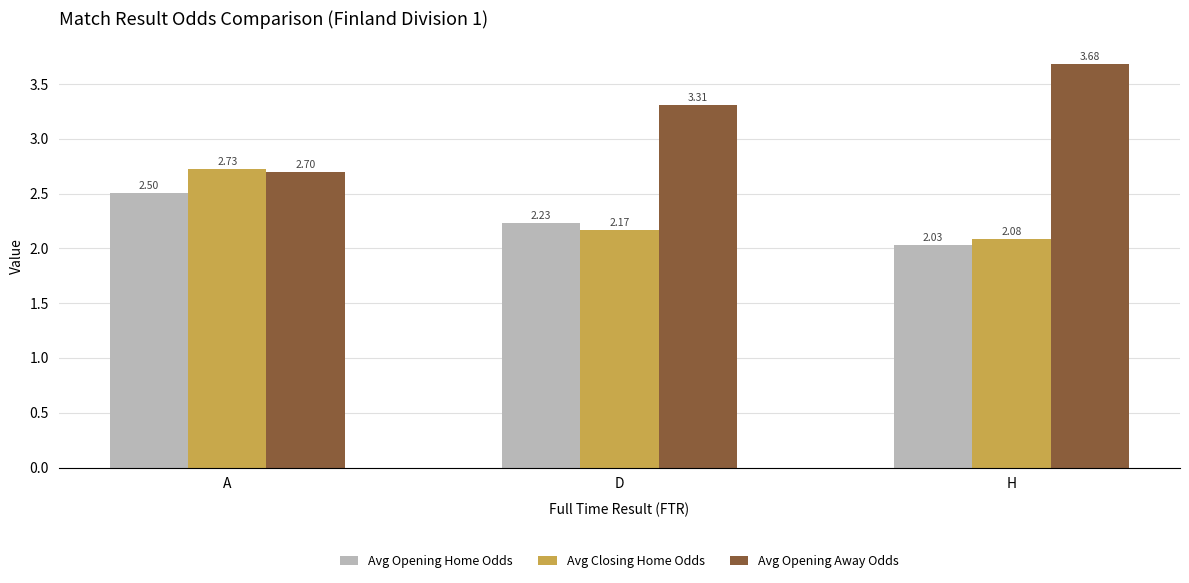

Which series has the widest spread of values?

Avg Opening Away Odds